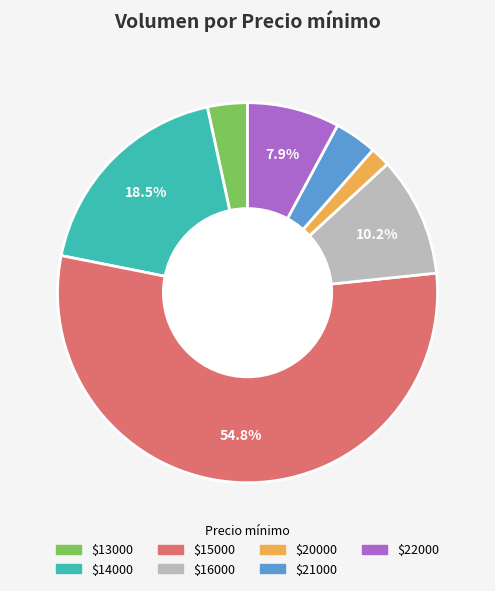

Is there a majority slice in this chart?

Yes